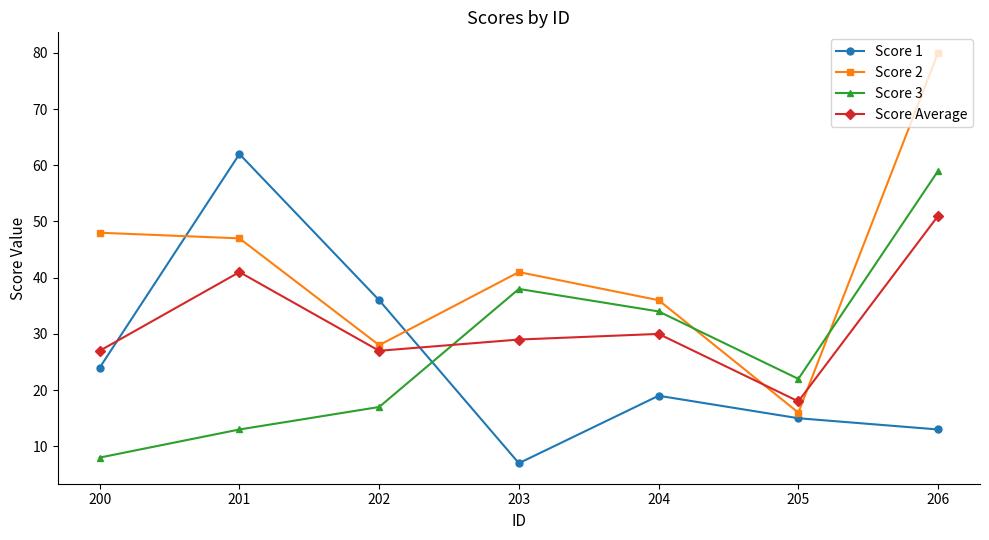

What is the total value across all series at 200?

107